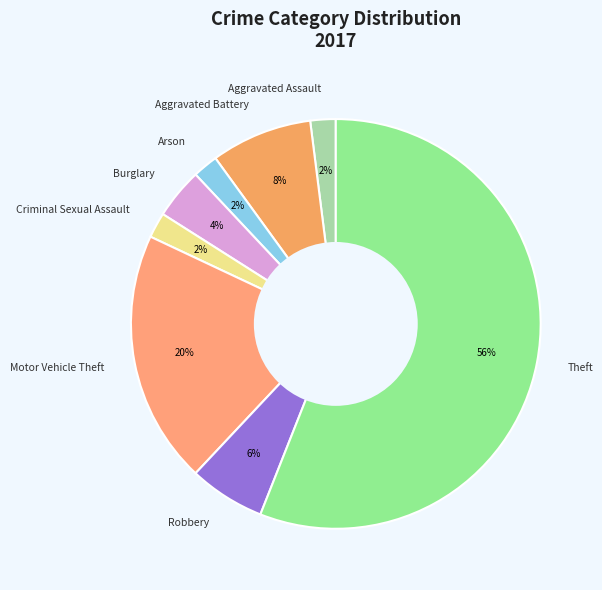

Count the number of slices in the pie.

8